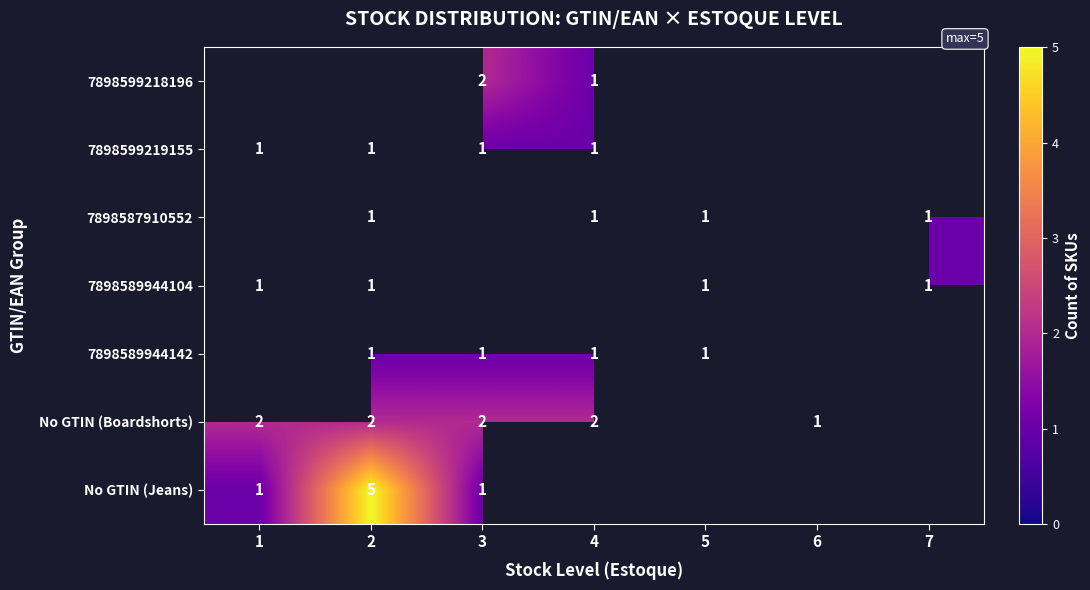

How many categories are shown in the chart?

7